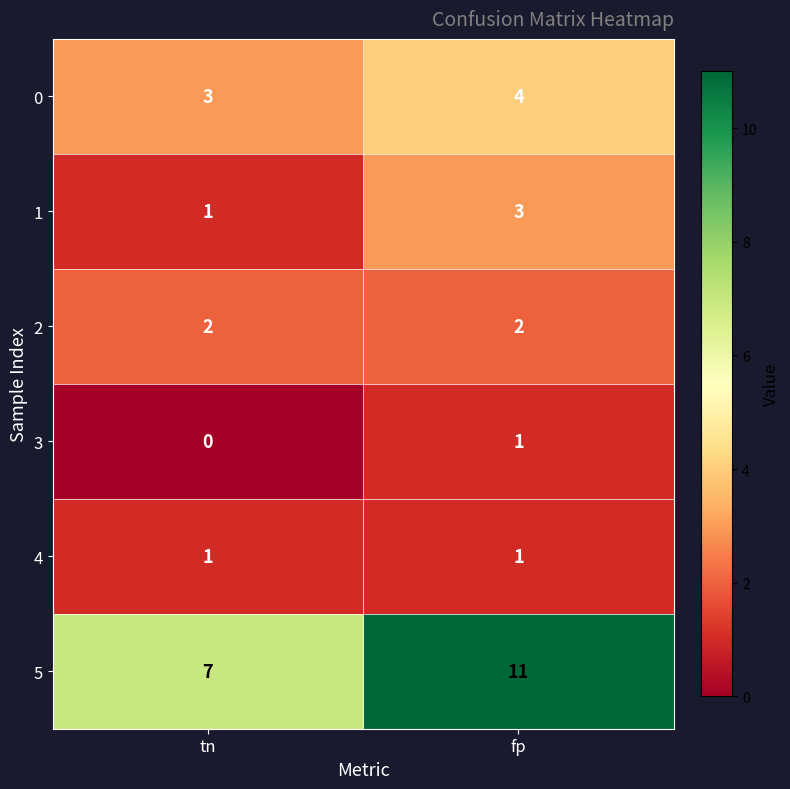

Between tn and fp, which series saw the biggest shift?

5